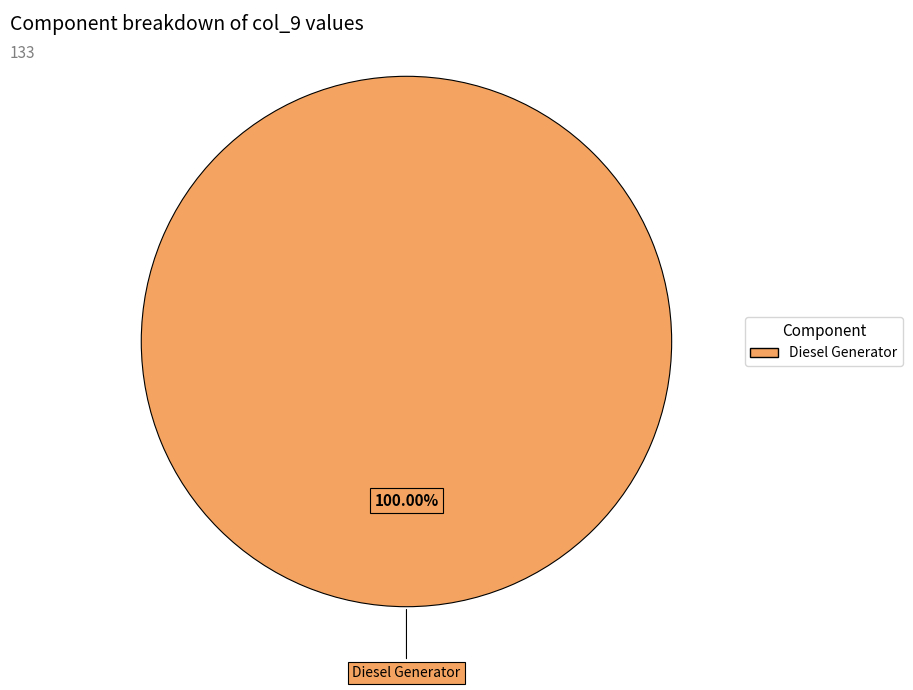

Is there any slice that represents more than half of the pie?

Yes